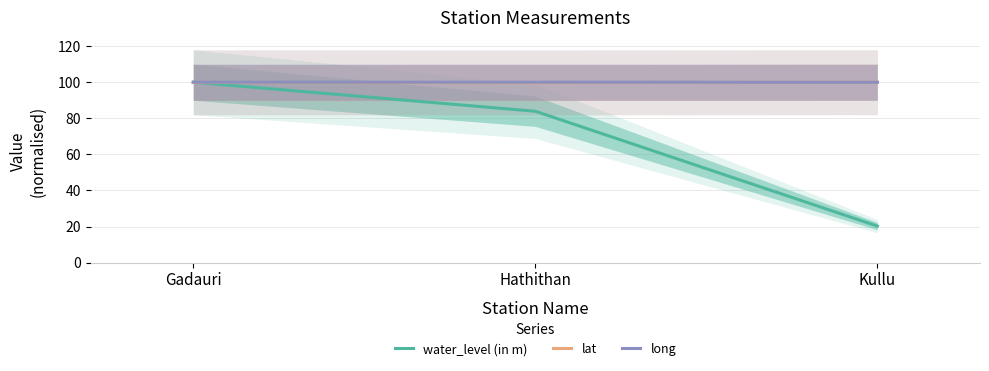

What is the difference between the highest and lowest values at Gadauri?

0.2